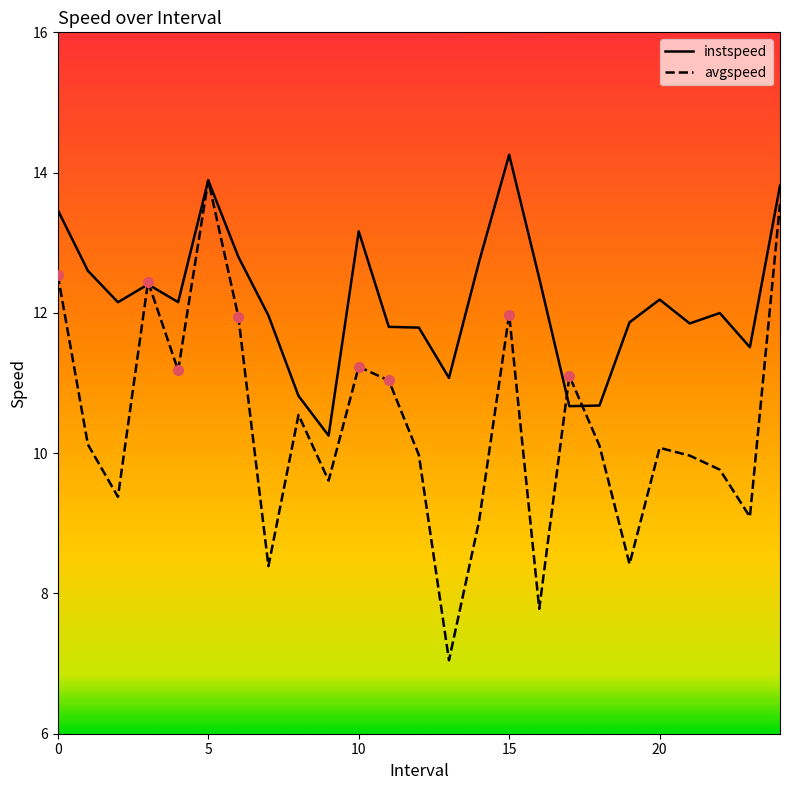

Which series has the largest total across all categories?

instspeed